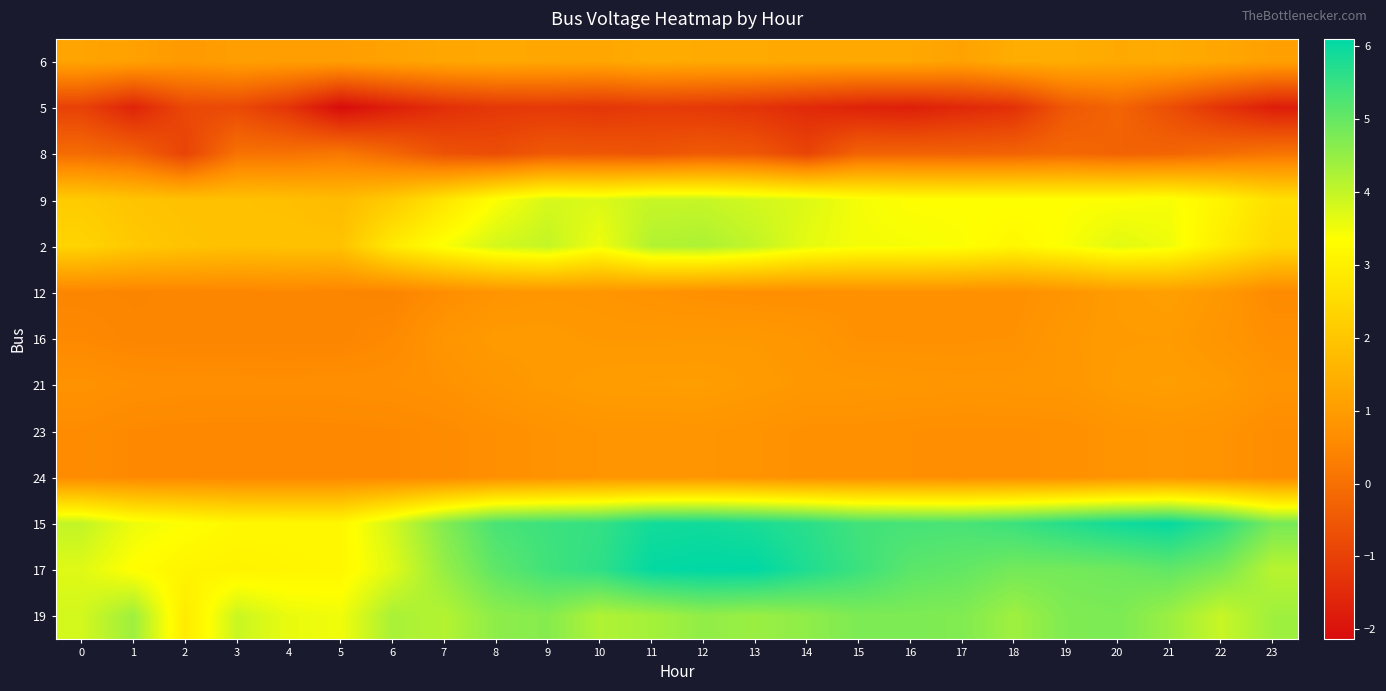

At which category is the sum across all series the highest?

12